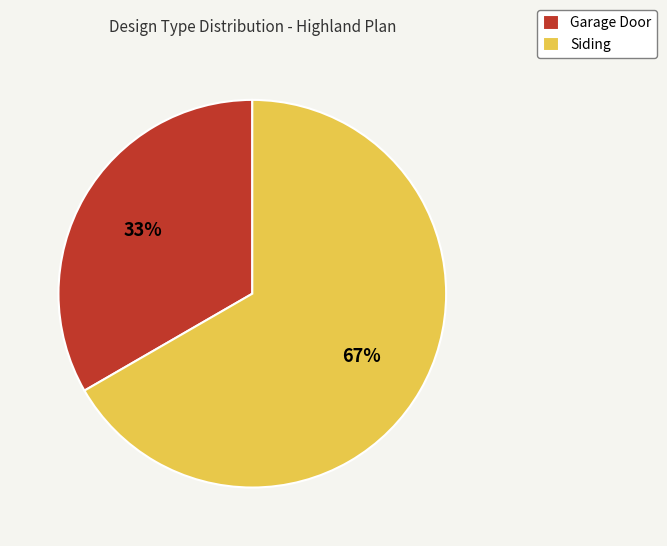

Which category has the smallest portion of the pie?

Garage Door